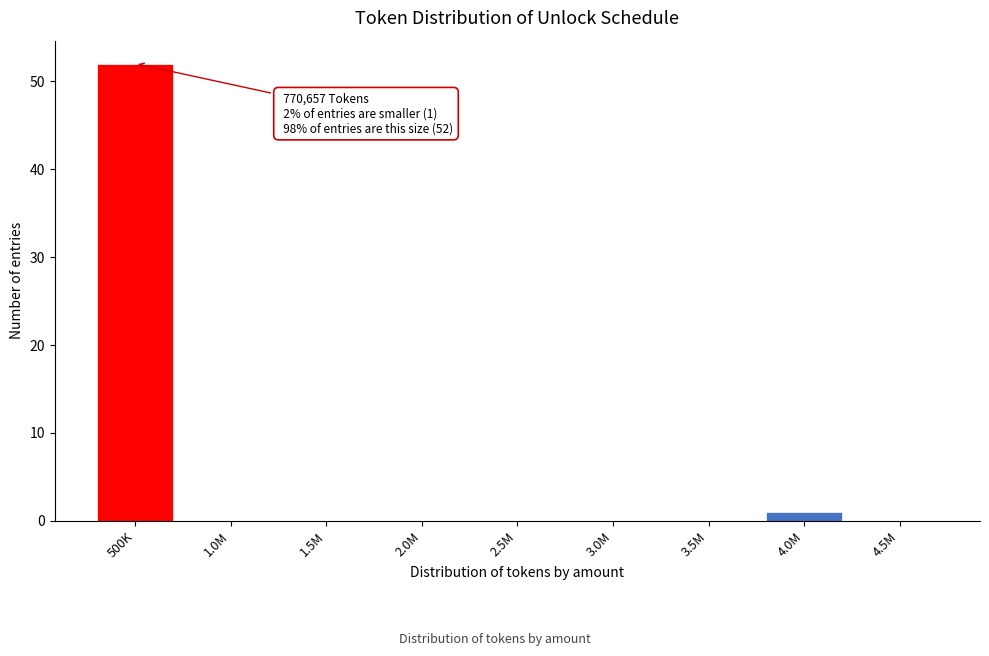

Reading left to right, transcribe all the data shown in this chart.

500K=52	1.0M=0	1.5M=0	2.0M=0	2.5M=0	3.0M=0	3.5M=0	4.0M=1	4.5M=0